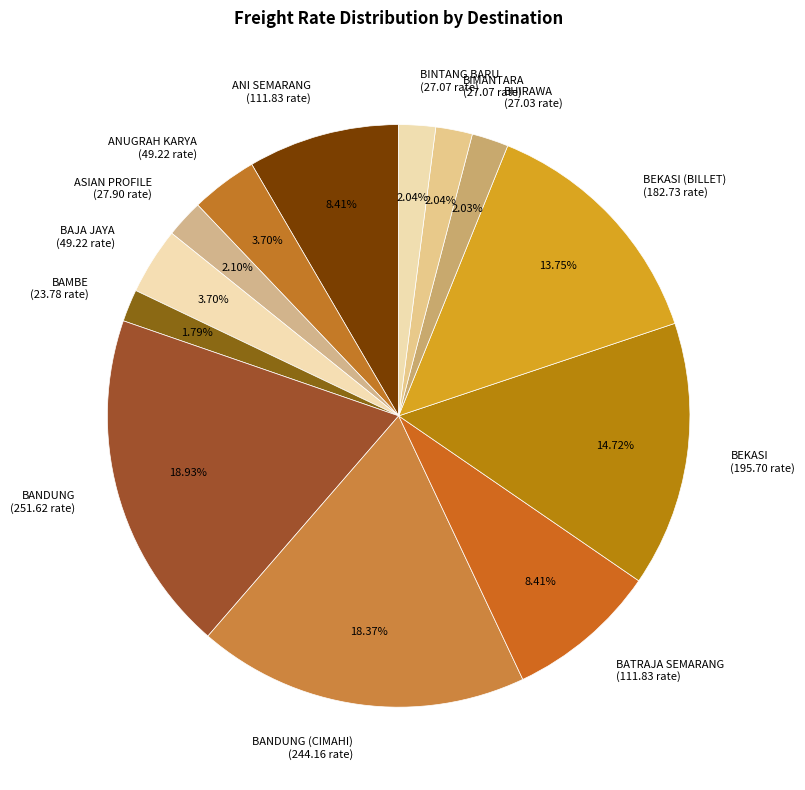

Combined, do BAMBE (23.78 rate) and ASIAN PROFILE (27.90 rate) account for over 50%?

No